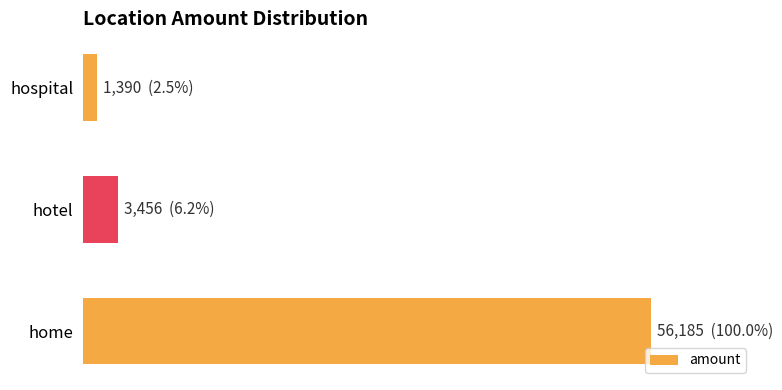

Does the chart contain any negative values?

No